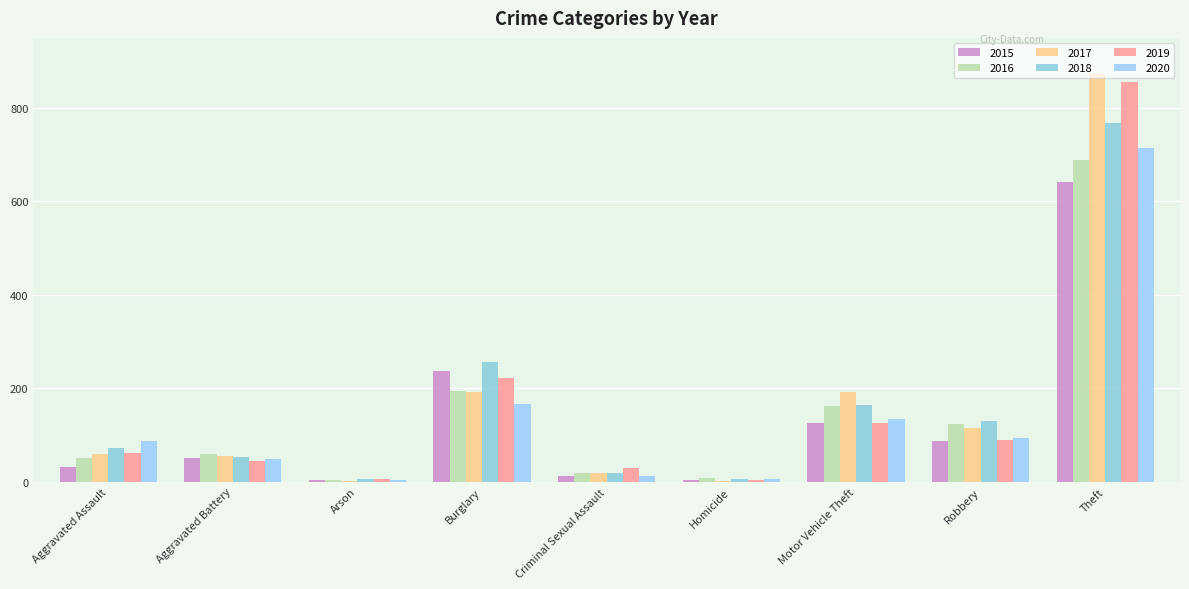

Which label corresponds to the largest value in the chart?

Theft